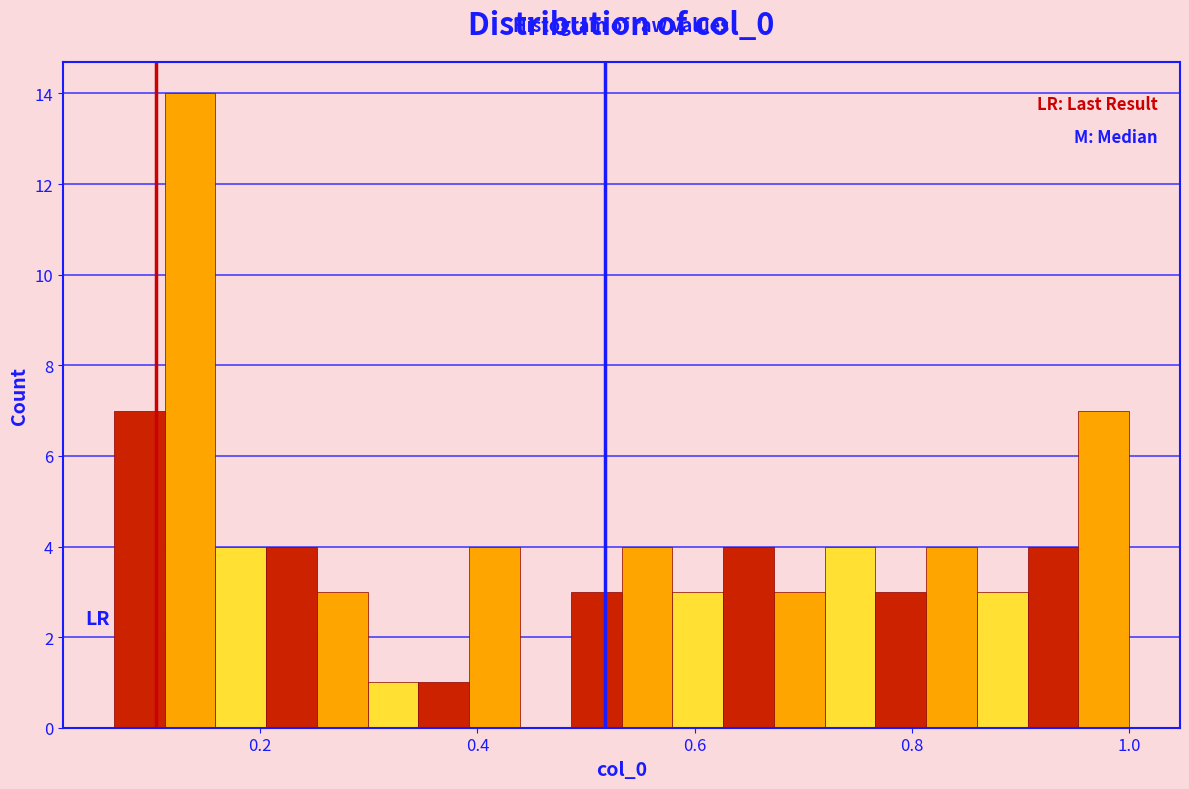

Read against the x-axis, roughly where is the centre of the tallest bar?

0.14